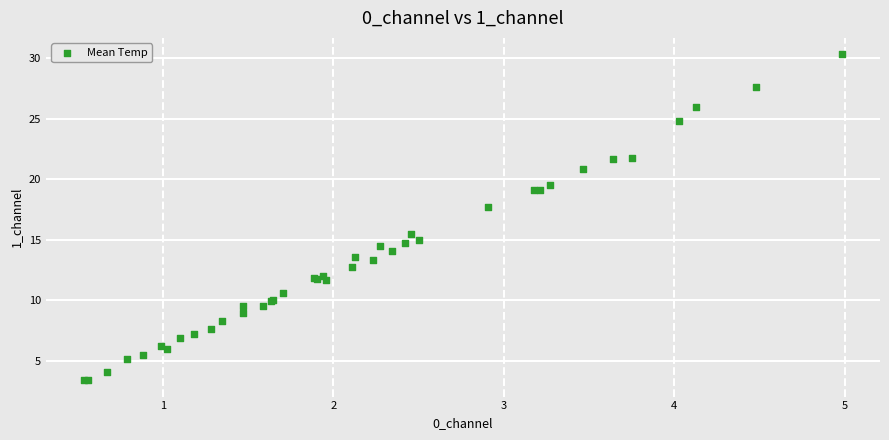

What Y value in the scatter plot is closest to 16?

15.5